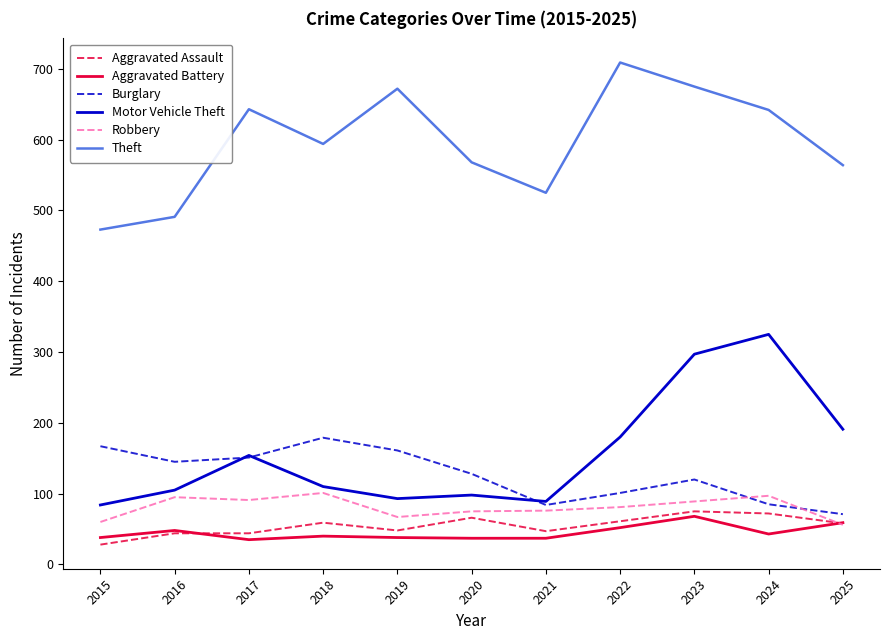

The value of Robbery at 2015 is 60. True or false?

True